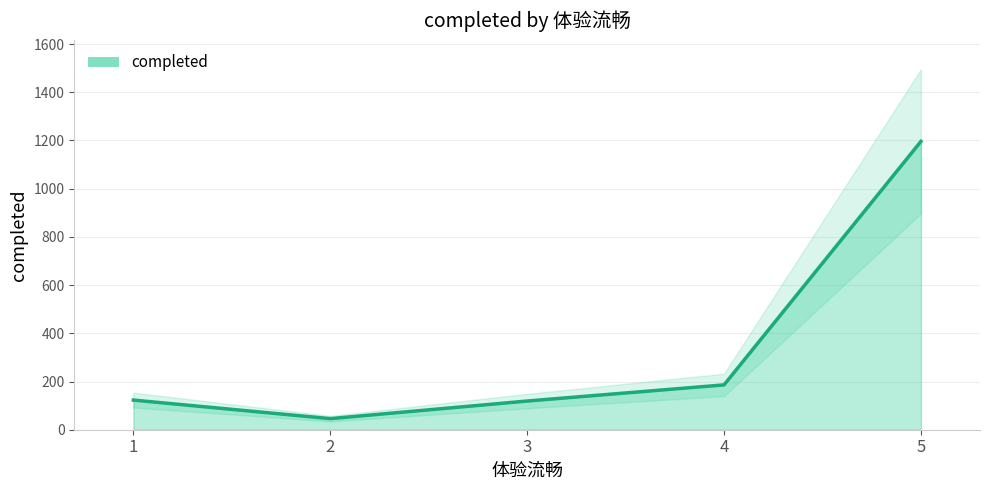

Between 3 and 5, which is larger?

5